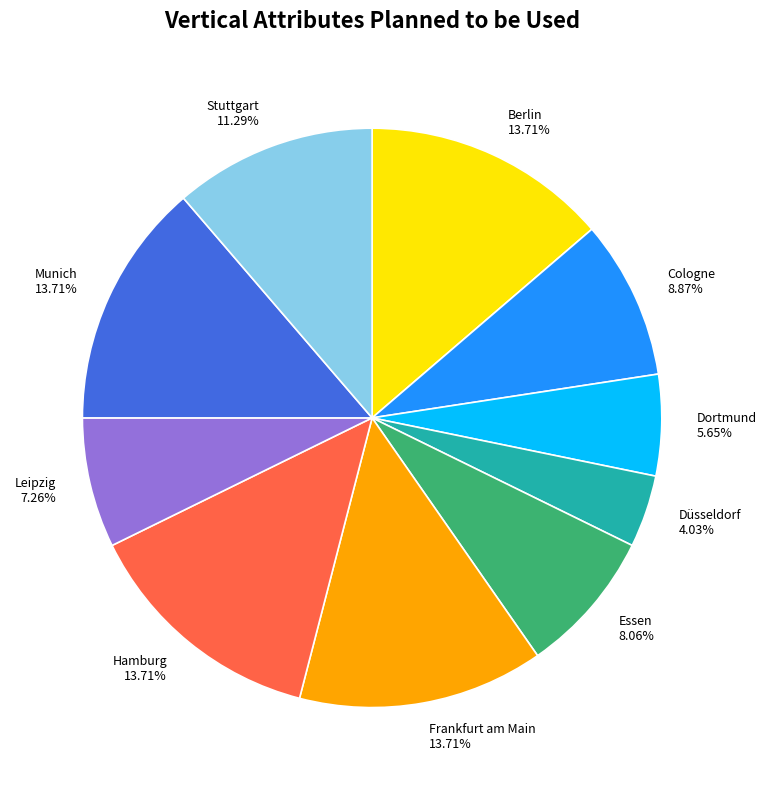

What percentage do Cologne and Munich together represent?

22.6%